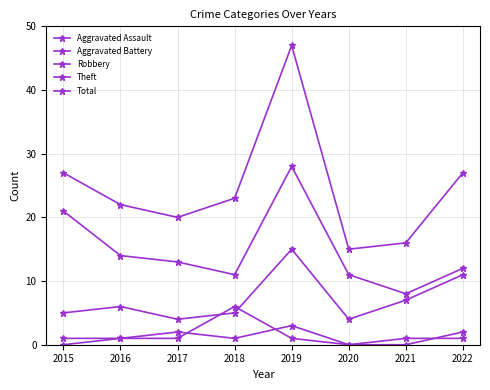

Reading right to left, transcribe all the data shown in this chart.

Aggravated Assault: 2022=2	2021=0	2020=0	2019=3	2018=1	2017=2	2016=1	2015=0
Aggravated Battery: 2022=1	2021=1	2020=0	2019=1	2018=6	2017=1	2016=1	2015=1
Robbery: 2022=11	2021=7	2020=4	2019=15	2018=5	2017=4	2016=6	2015=5
Theft: 2022=12	2021=8	2020=11	2019=28	2018=11	2017=13	2016=14	2015=21
Total: 2022=27	2021=16	2020=15	2019=47	2018=23	2017=20	2016=22	2015=27